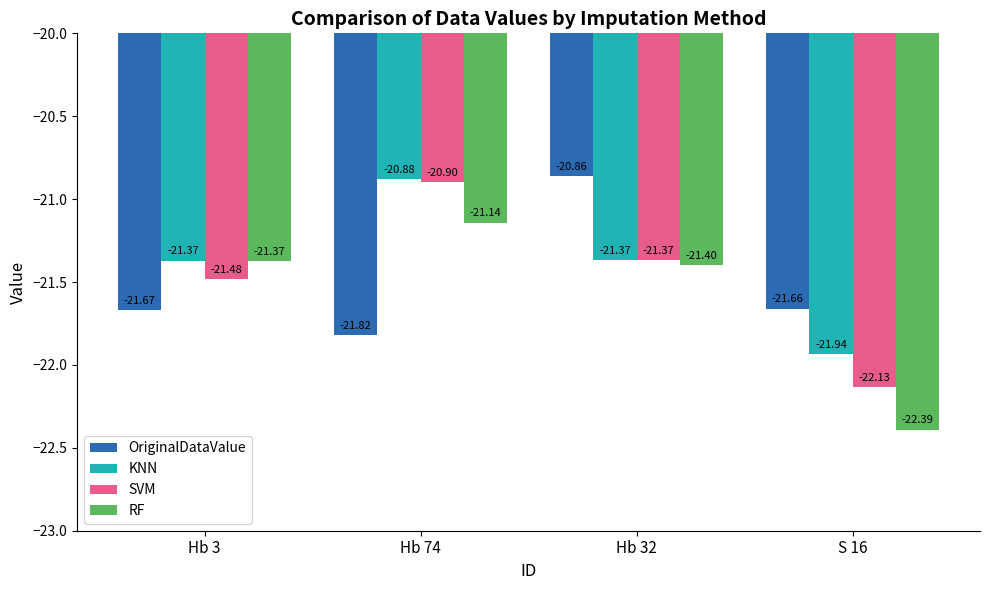

What are all the series names shown in the legend?

OriginalDataValue, KNN, SVM, RF